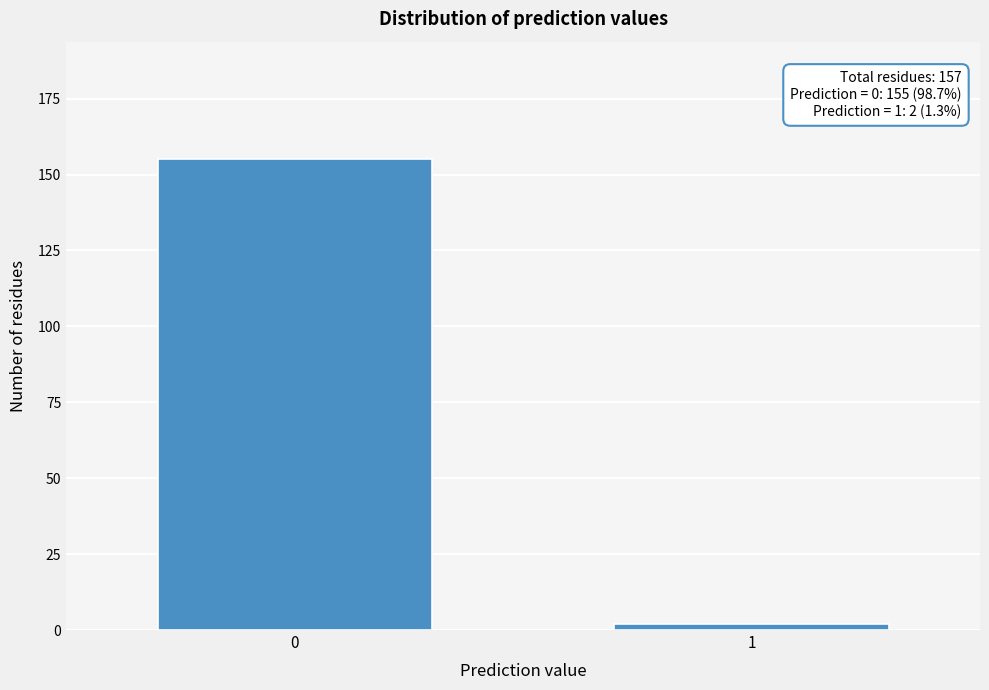

Reading left to right, list all the values displayed in this chart.

0=155	1=2